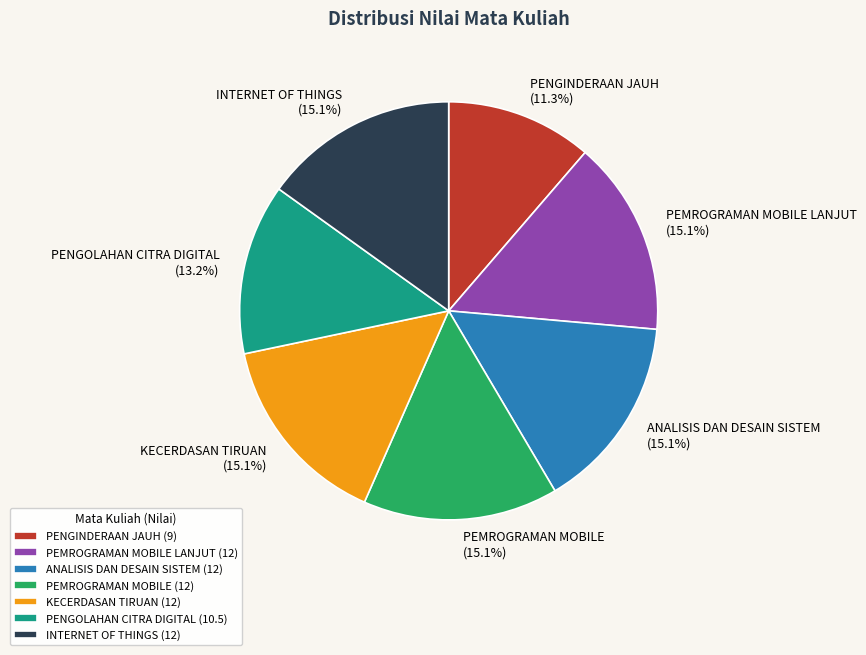

To the nearest percent, what is the average slice percentage?

14%